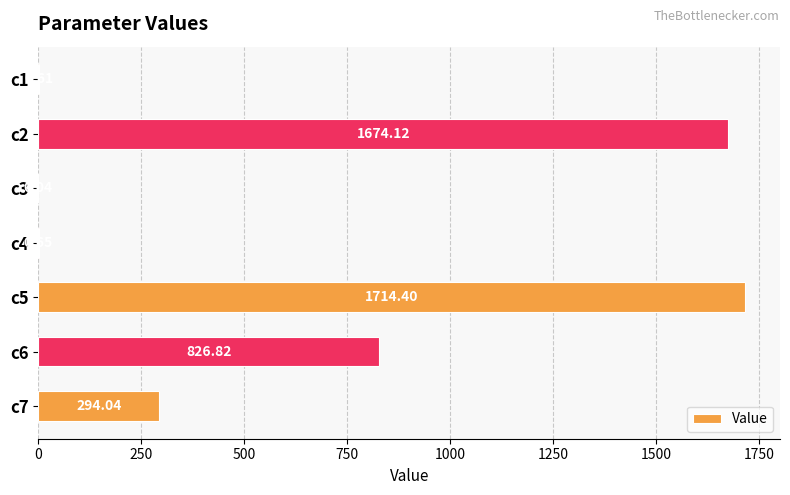

What is the sum of all values?

4510.7